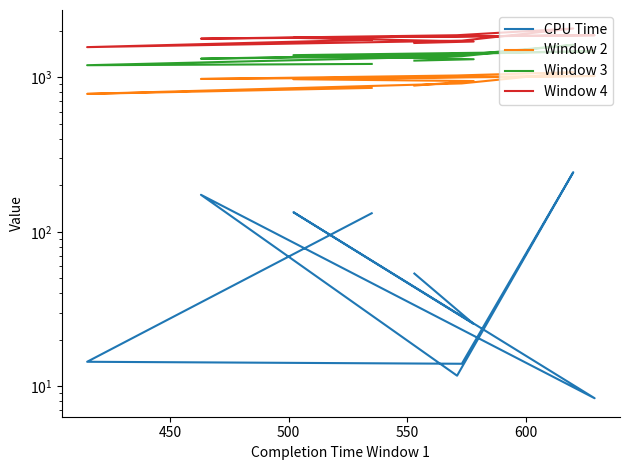

What is the label of the 6th point from the right?

600